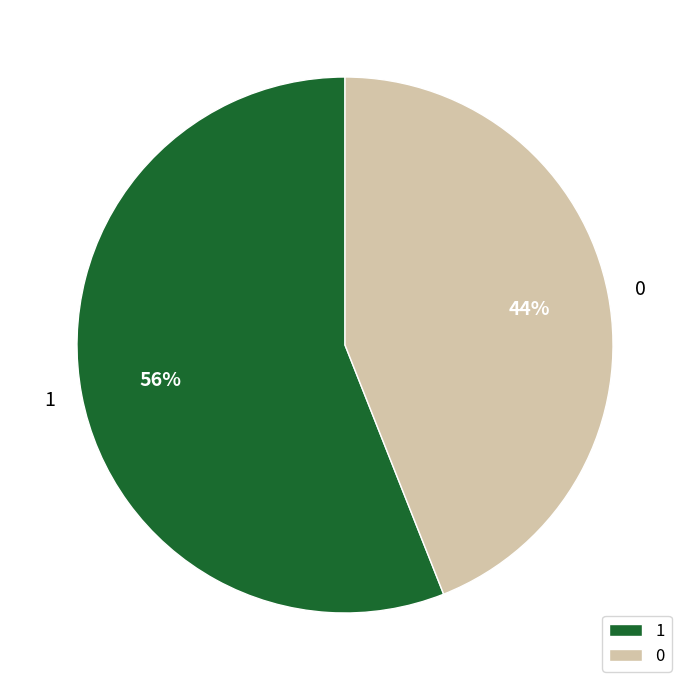

Approximately how many times larger is the value at 1 compared to 0?

1.3